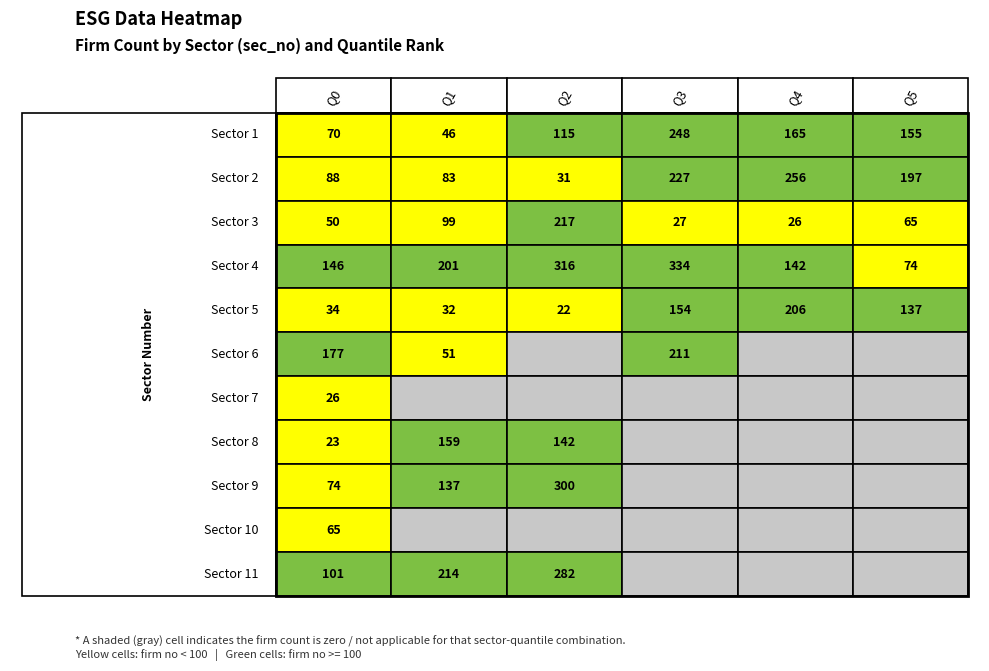

List the series in order of their peak value, lowest first.

7, 10, 8, 5, 6, 3, 1, 2, 11, 9, 4